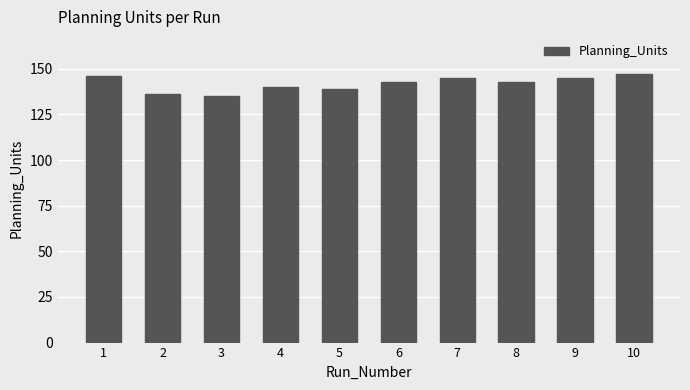

Which has a higher value, 7 or 3?

7